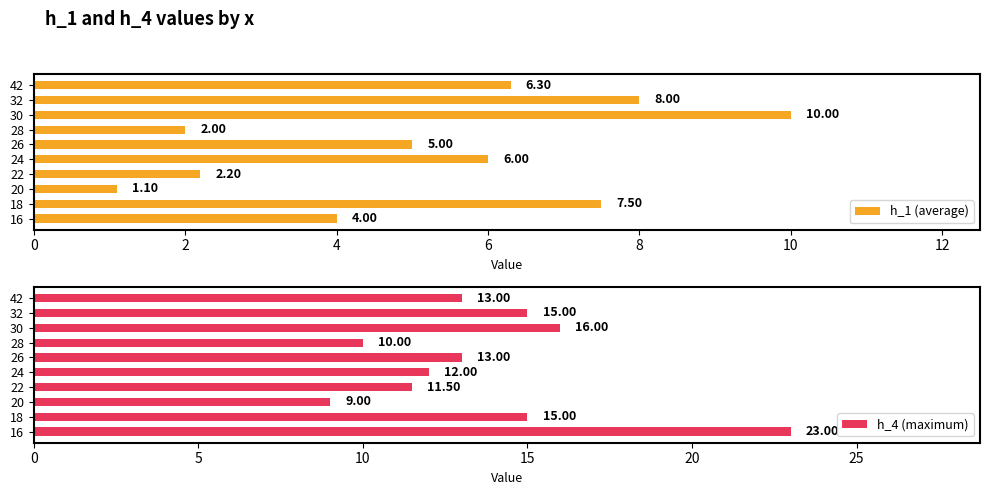

What is the sum of the h_1 (average) values at 26 and 42?

11.3